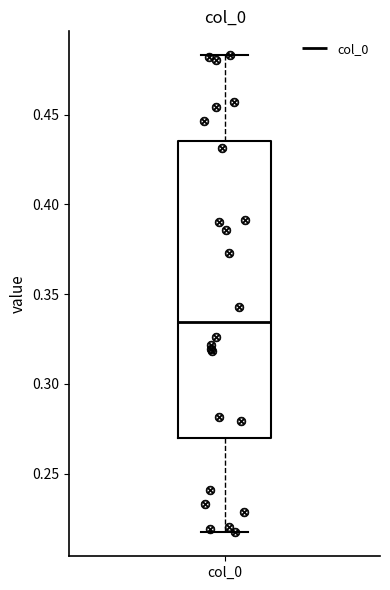

Where is the lower edge of the box for col_0 on the y-axis? The values are not printed on the chart, so give them approximately, as read against the axis.

0.270